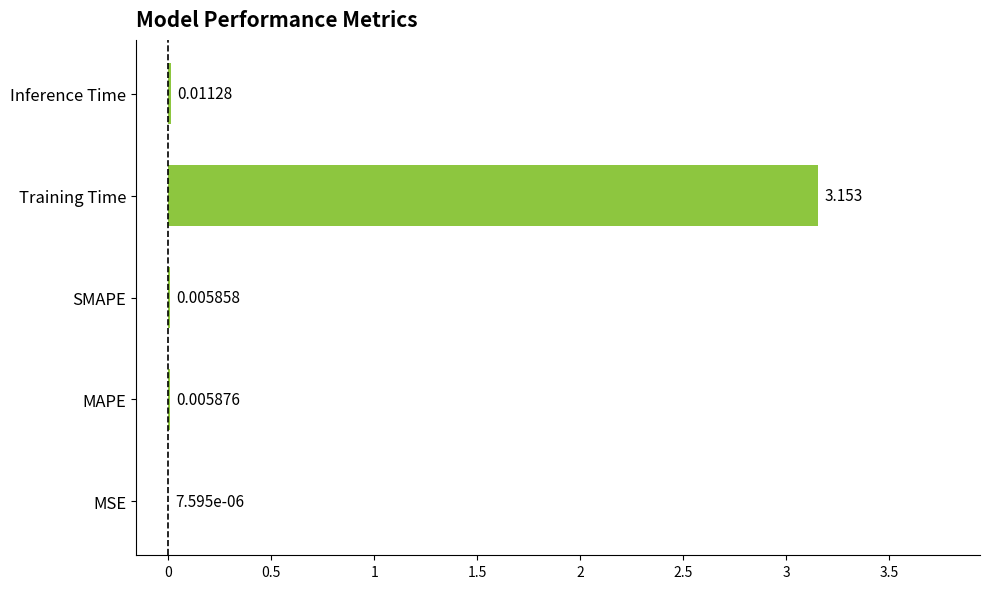

How many data points does each series have?

5